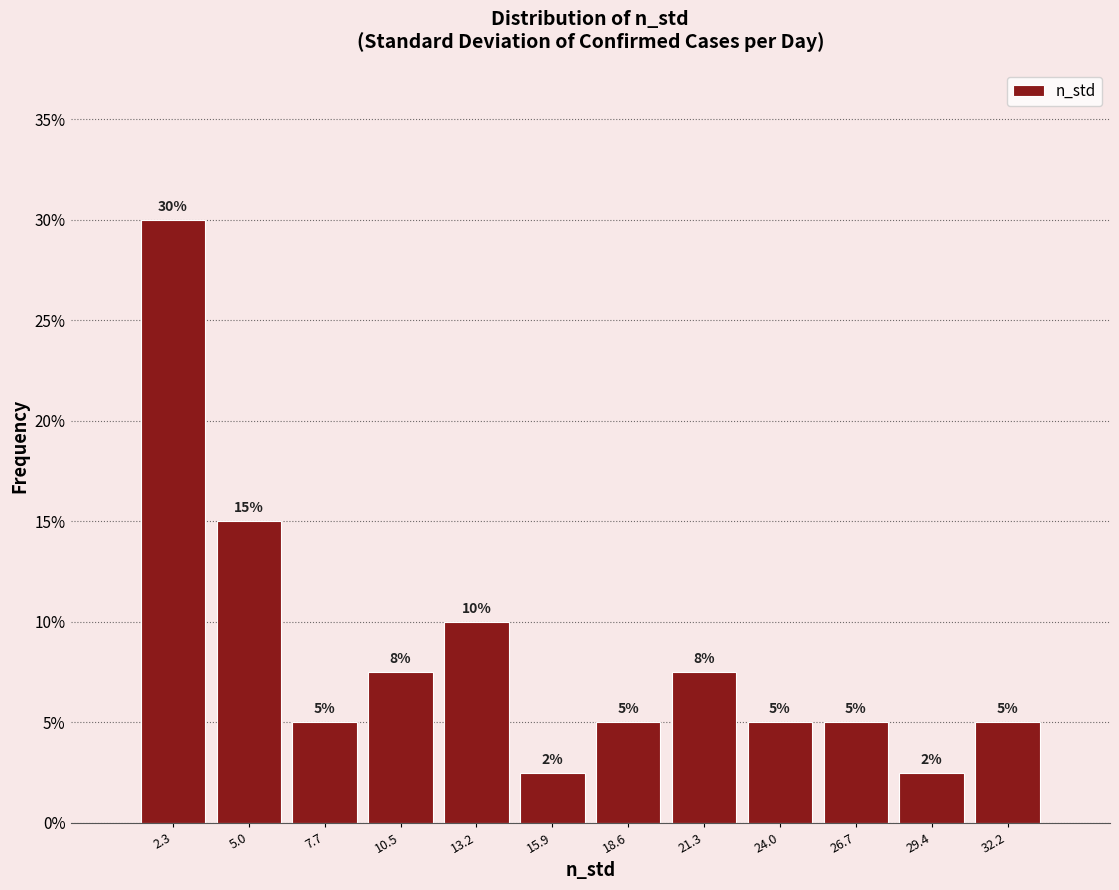

Over which range of the x-axis is the bar tallest?

1.0 to 3.5